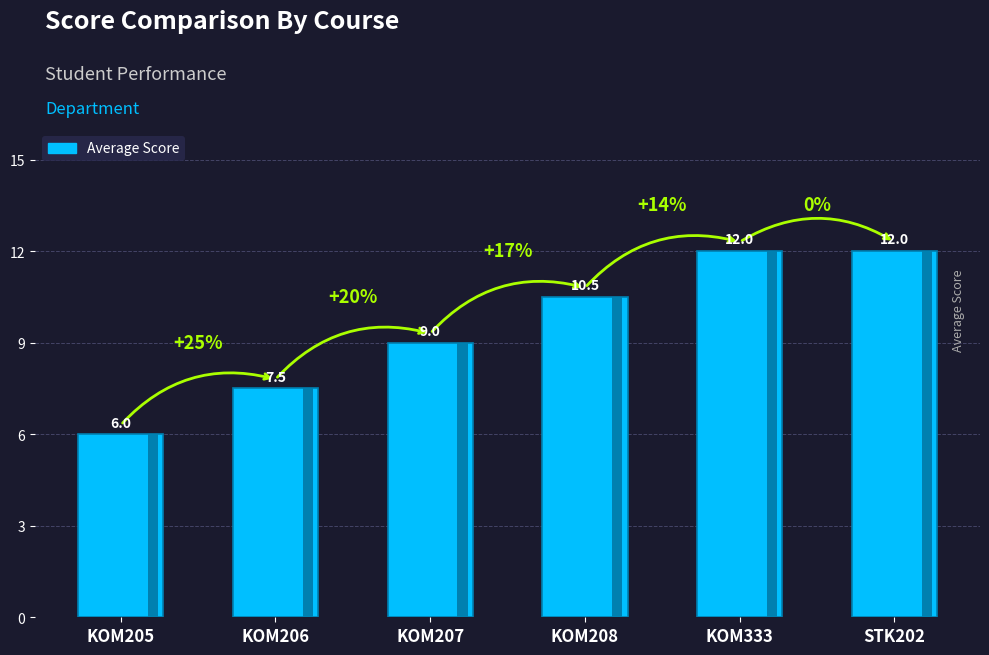

Does the chart contain any negative values?

No